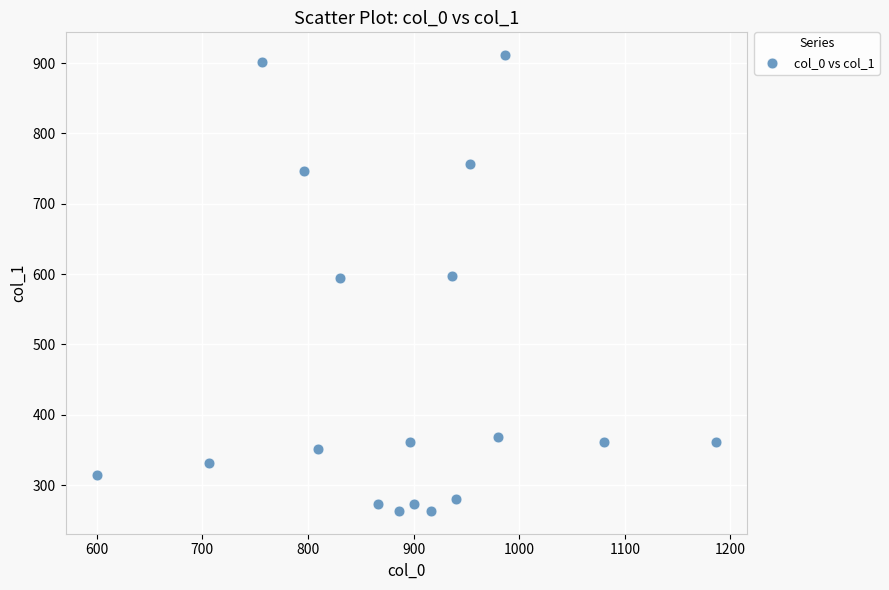

What is the range of Y values (max minus min)?

648.0